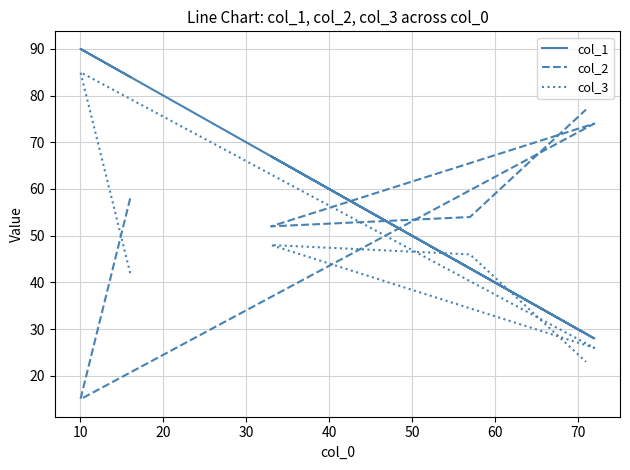

Which series has the largest range (max minus min)?

col_1